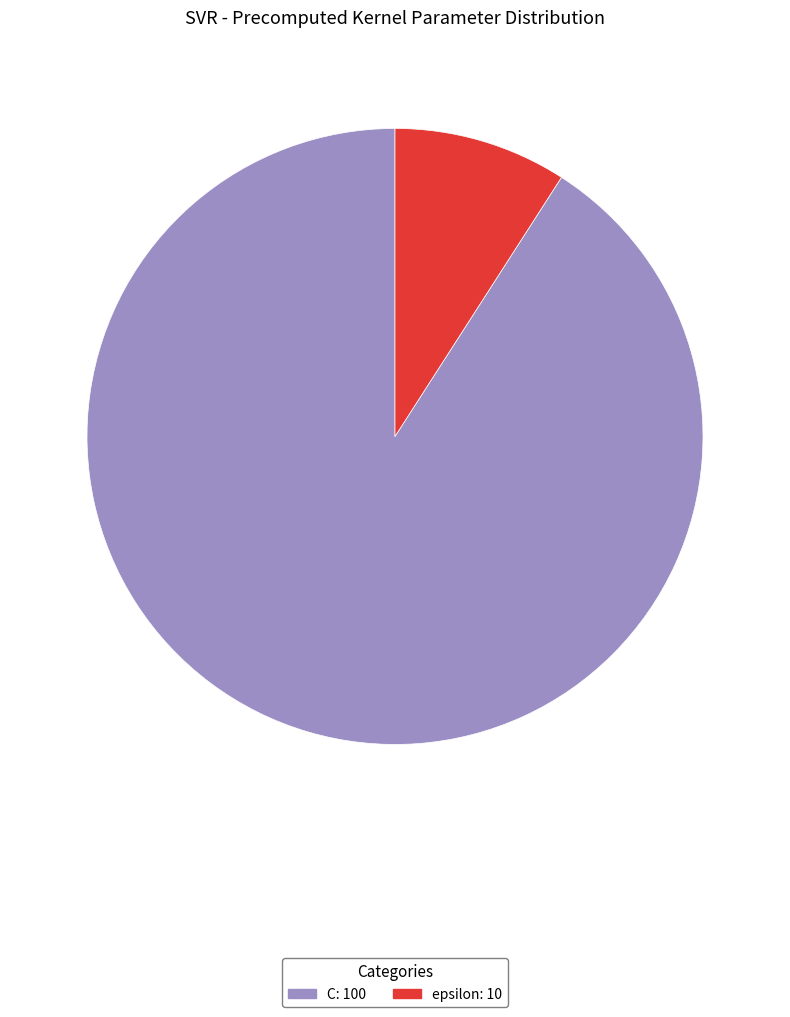

The epsilon slice represents 3% of the pie. True or false?

False